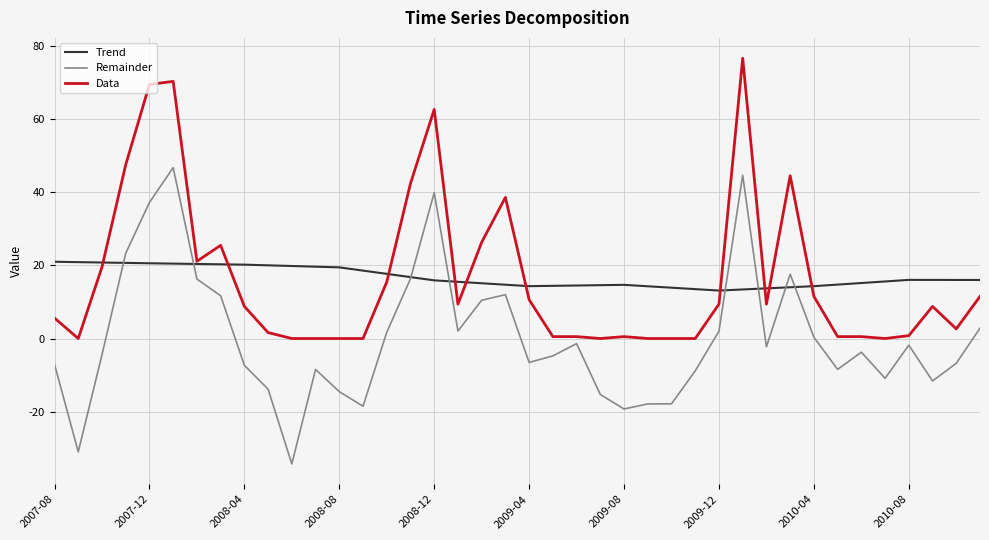

Is this an area chart (filled region under the line)?

No